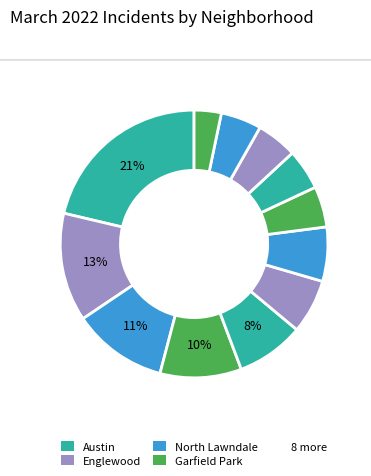

How many slices are in this pie chart?

12